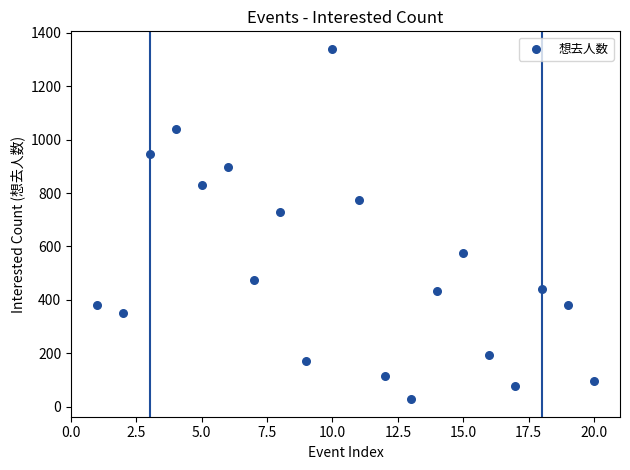

What is the range of Y values (max minus min)?

1310